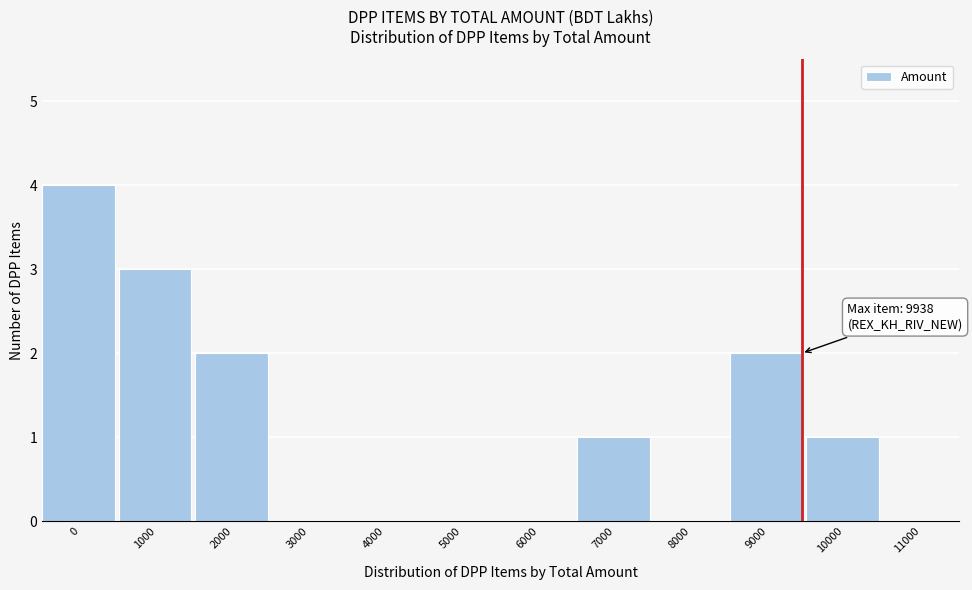

Reading left to right, transcribe all the data shown in this chart.

0=4	1000=3	2000=2	3000=0	4000=0	5000=0	6000=0	7000=1	8000=0	9000=2	10000=1	11000=0